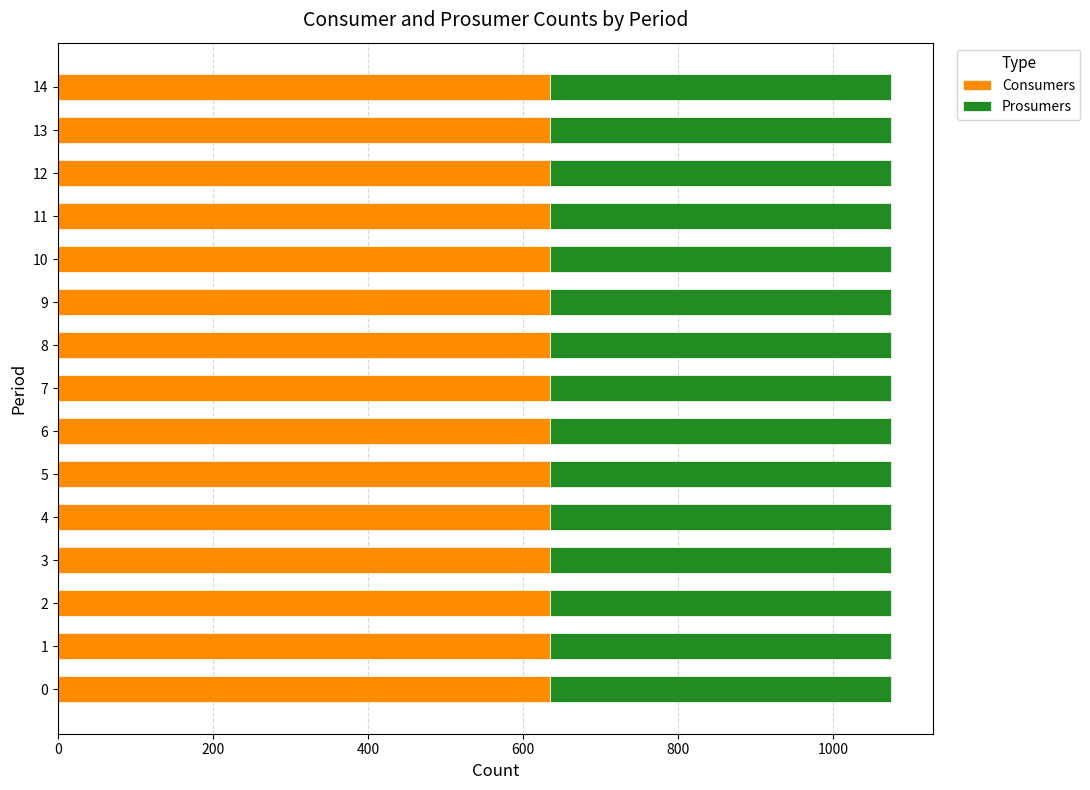

What is the maximum value for Consumers?

635